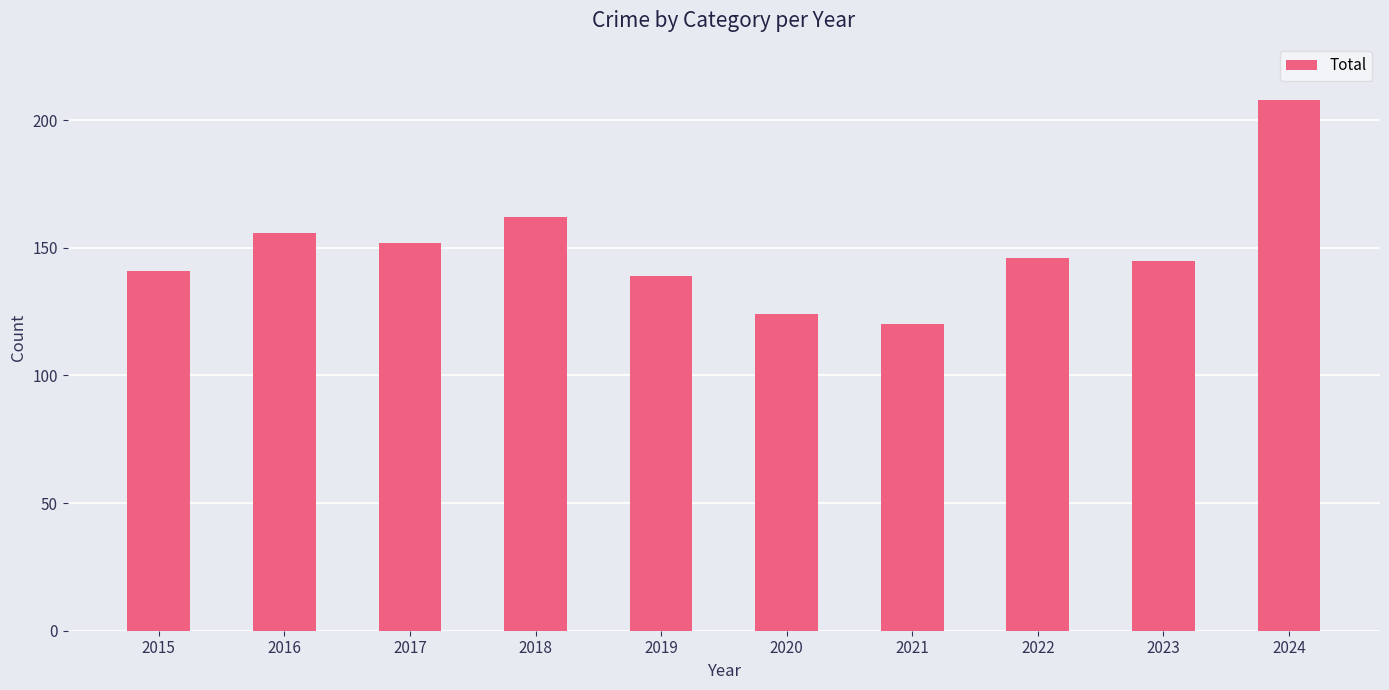

How many bars are there in total?

10